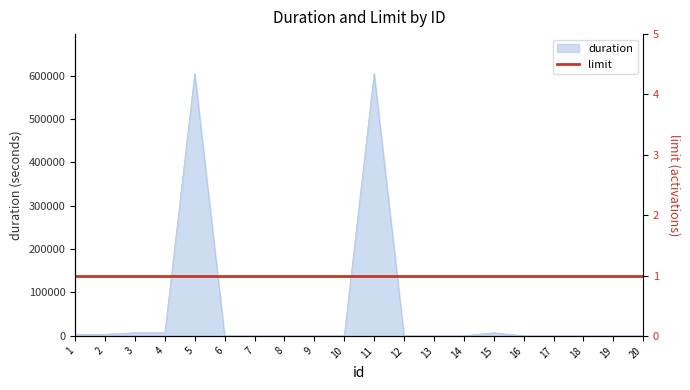

Rank the categories by value from highest to lowest.

5, 11, 3, 4, 15, 1, 2, 6, 7, 8, 9, 10, 12, 13, 14, 16, 17, 18, 19, 20